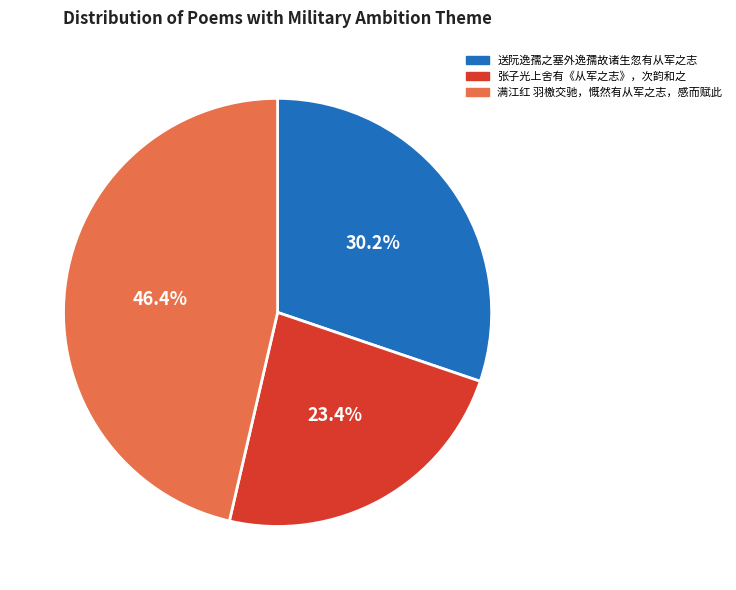

To the nearest percent, what is the difference between the 张子光上舍有《从军之志》，次韵和之 and 满江红 羽檄交驰，慨然有从军之志，感而赋此 slice percentages?

23%